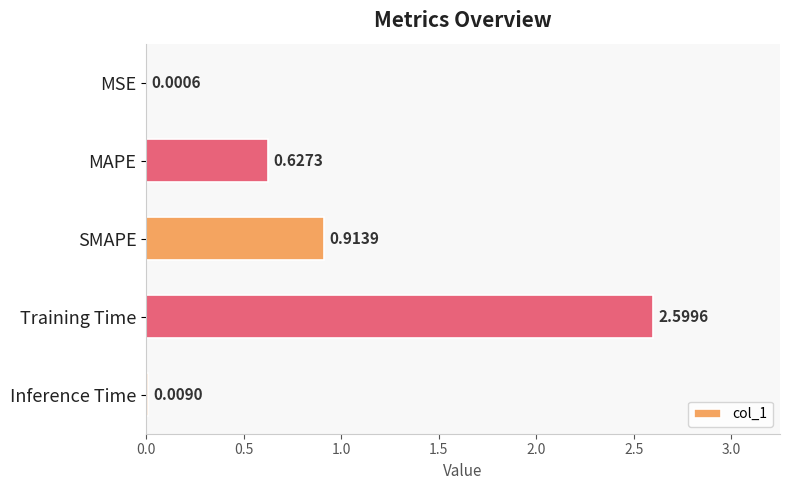

What is the sum of all values?

4.2